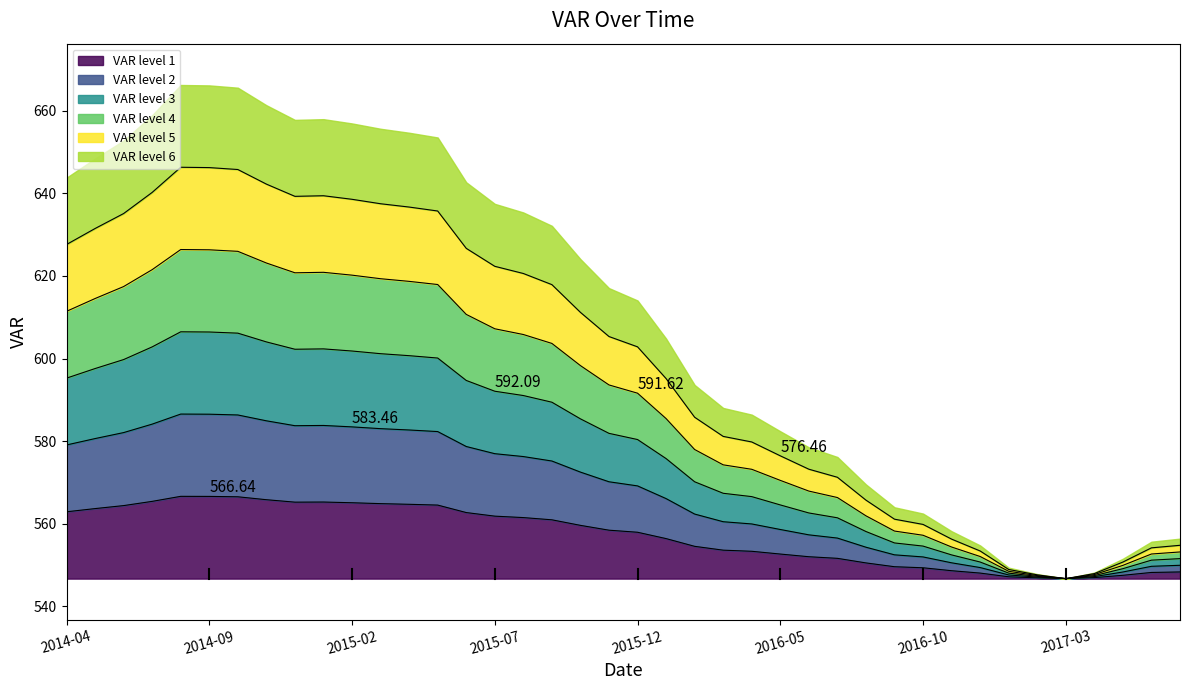

Reading right to left, extract all data points from this chart.

2017-07=553.2	2017-06=552.7	2017-05=550.0	2017-04=547.7	2017-03=546.7	2017-02=547.5	2017-01=548.5	2016-12=552.1	2016-11=554.4	2016-10=557.2	2016-09=558.3	2016-08=561.9	2016-07=566.4	2016-06=567.9	2016-05=570.5	2016-04=573.2	2016-03=574.3	2016-02=578.0	2016-01=585.5	2015-12=591.6	2015-11=593.6	2015-10=598.3	2015-09=603.7	2015-08=605.8	2015-07=607.2	2015-06=610.7	2015-05=617.9	2015-04=618.7	2015-03=619.3	2015-02=620.2	2015-01=620.9	2014-12=620.7	2014-11=623.1	2014-10=625.9	2014-09=626.3	2014-08=626.4	2014-07=621.5	2014-06=617.4	2014-05=614.5	2014-04=611.4